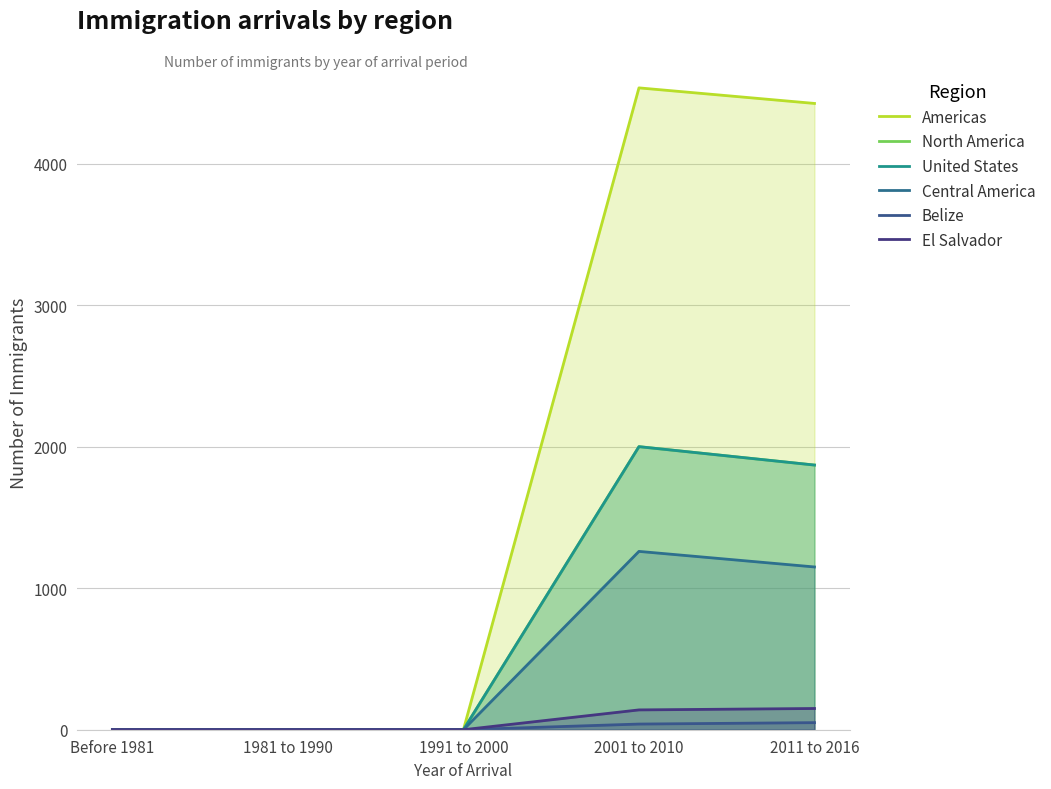

How many lines are shown in the chart?

6